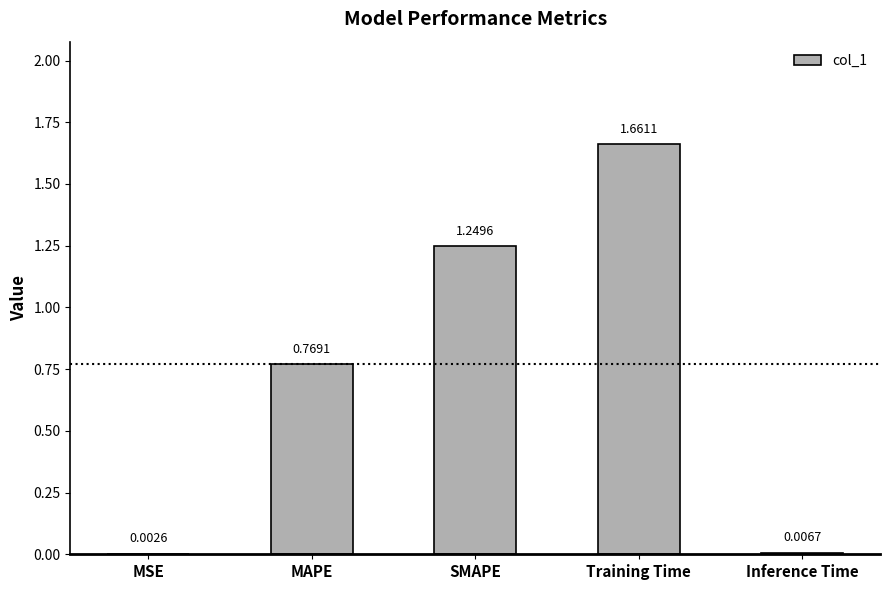

Are the bars horizontal?

No